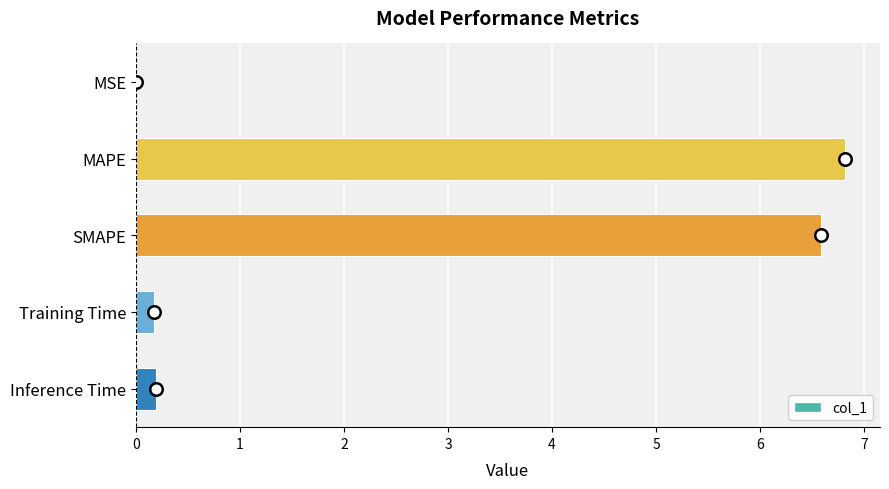

Is it true that the value at MAPE is 6.8?

True